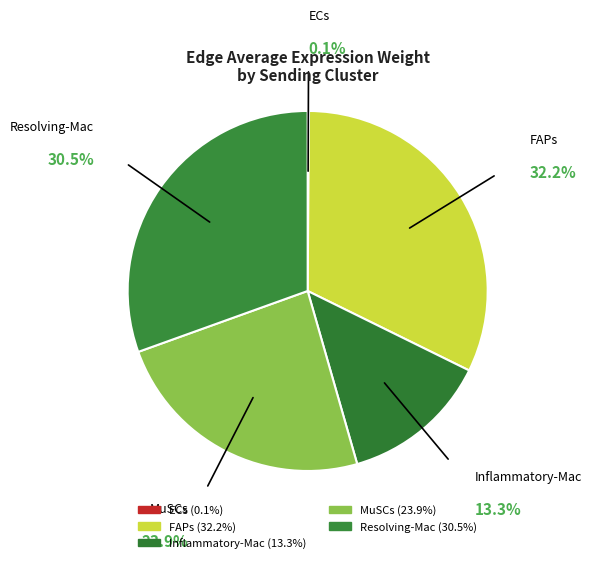

What is the ratio of the value at Resolving-Mac to the value at FAPs?

0.9